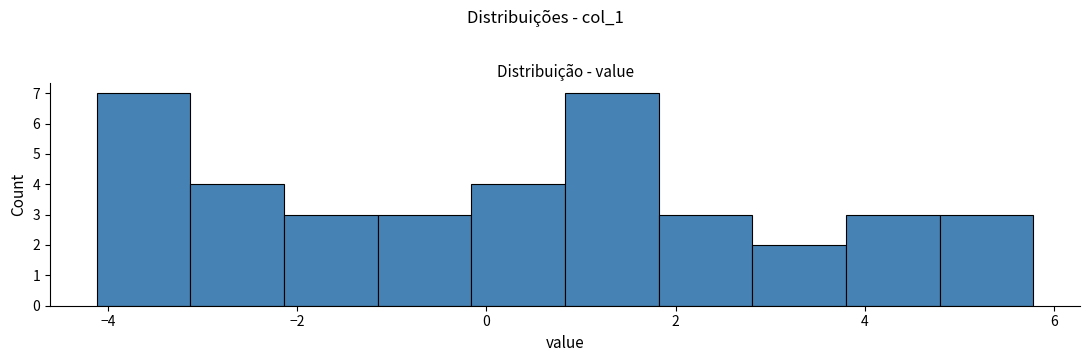

How tall is the bar that spans 0.8 to 1.8 on the x-axis? Neither the bar edges nor the heights are printed on the chart, so give them approximately, as read against the axes.

7